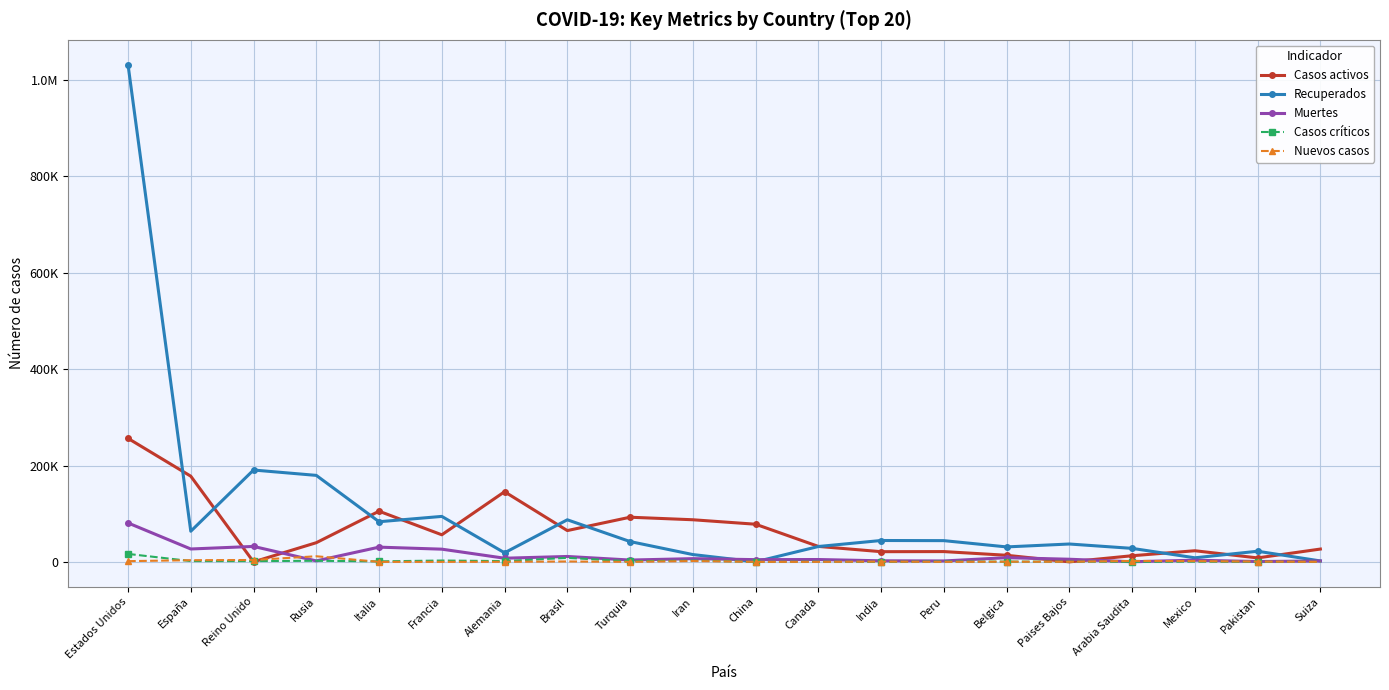

True or false: Casos activos has more than 2 points higher than both neighbors.

True